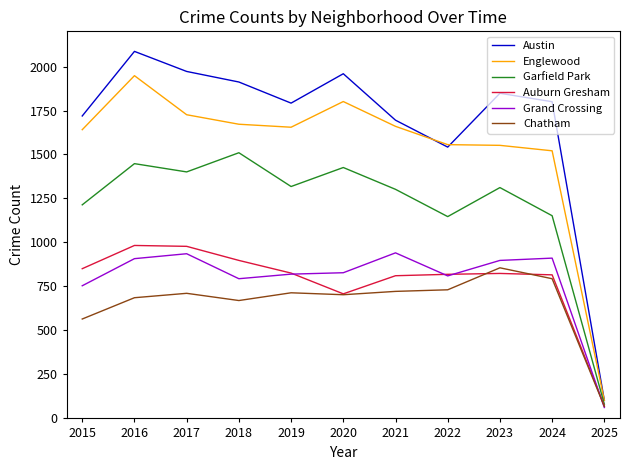

What is the sum of the Chatham values at 2016 and 2019?

1400